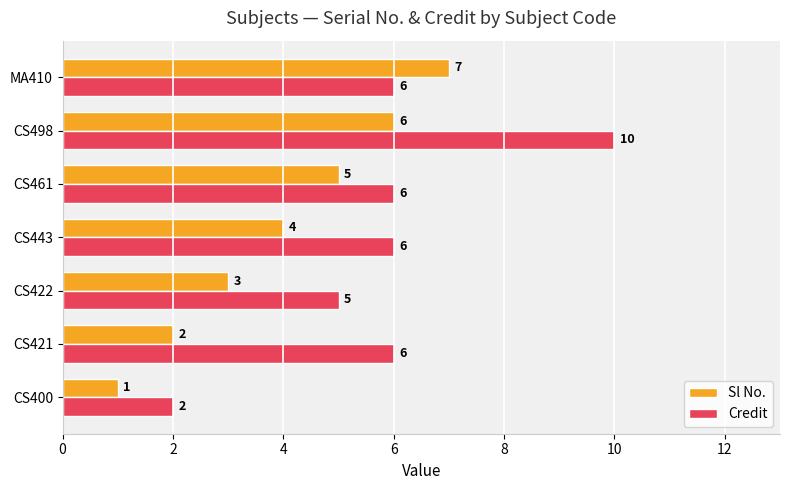

Which series has the largest range (max minus min)?

Credit